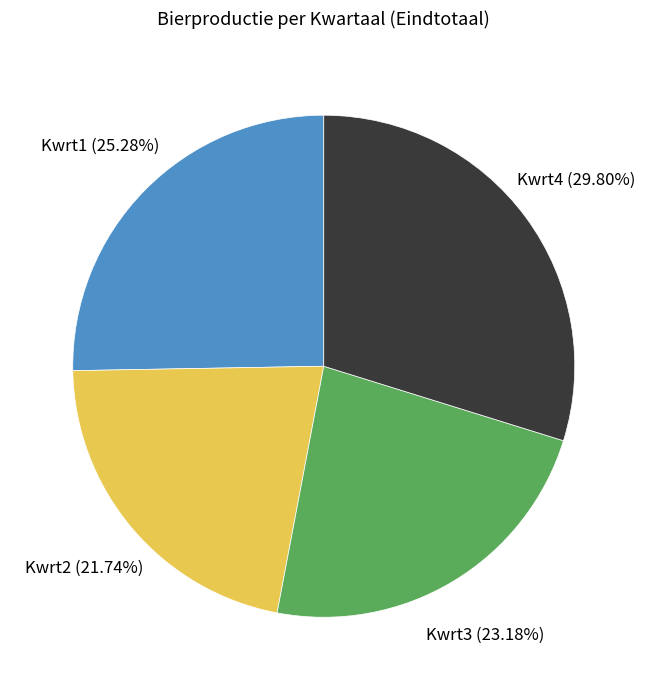

Is there any slice that represents more than half of the pie?

No